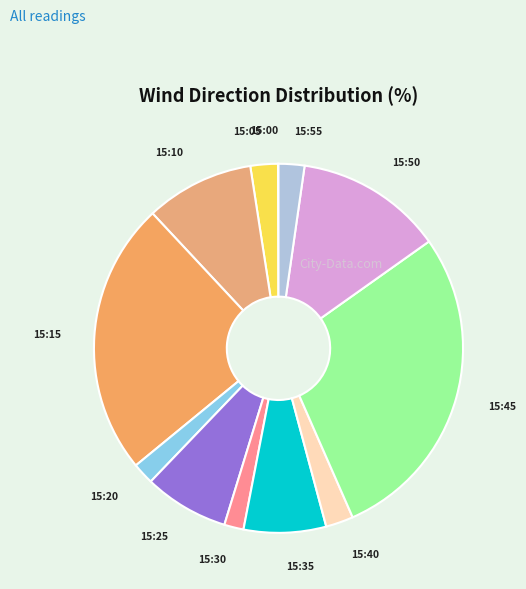

Which slice is the largest?

15:45